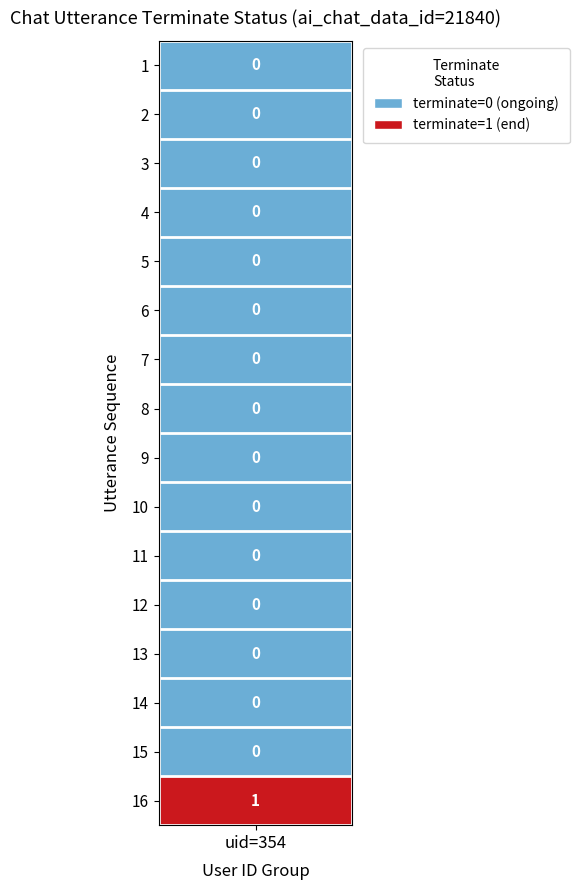

The chart shows a value of 0 at 11. True or false?

True